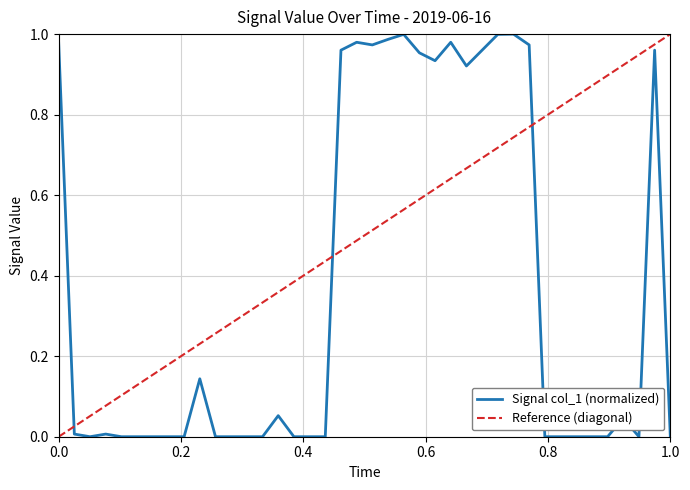

How many categories are shown in the chart?

40